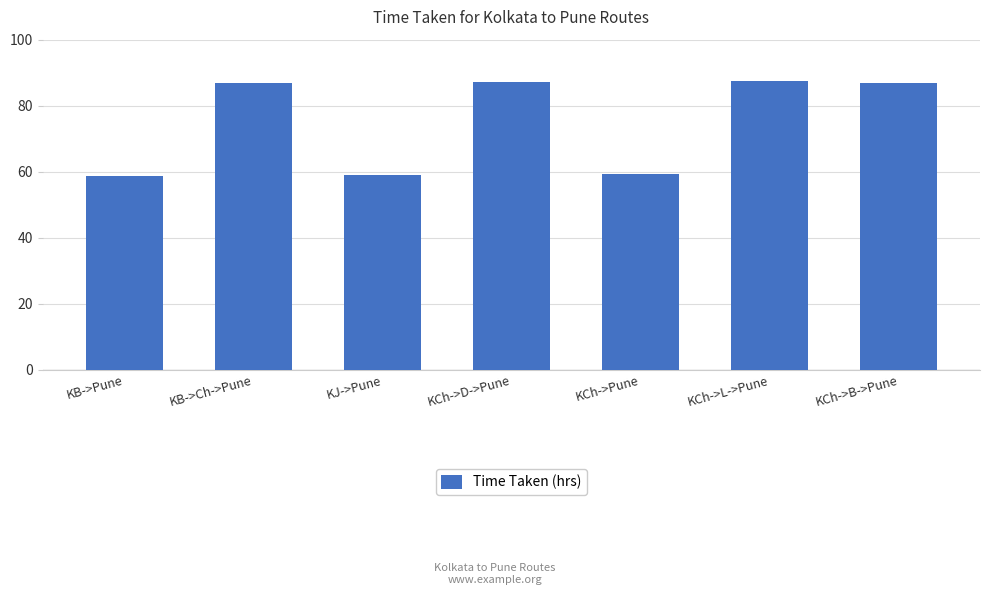

True or false: the data shows 49.9 at KB->Ch->Pune.

False